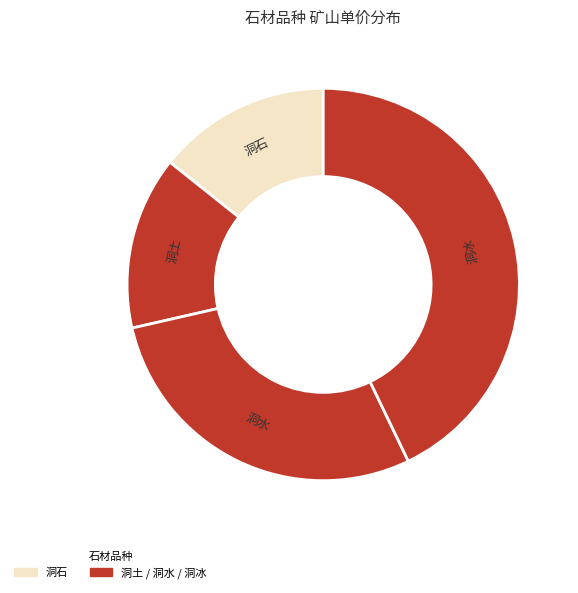

Which slice is the largest?

洞冰